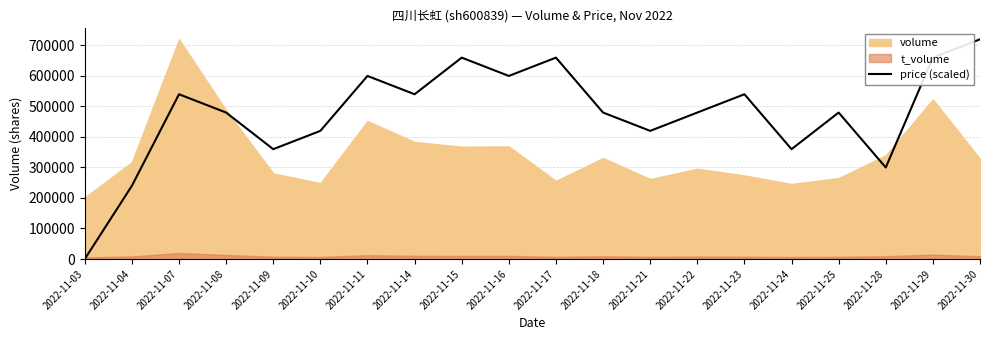

At which category does the data reach its first local valley?

2022-11-09